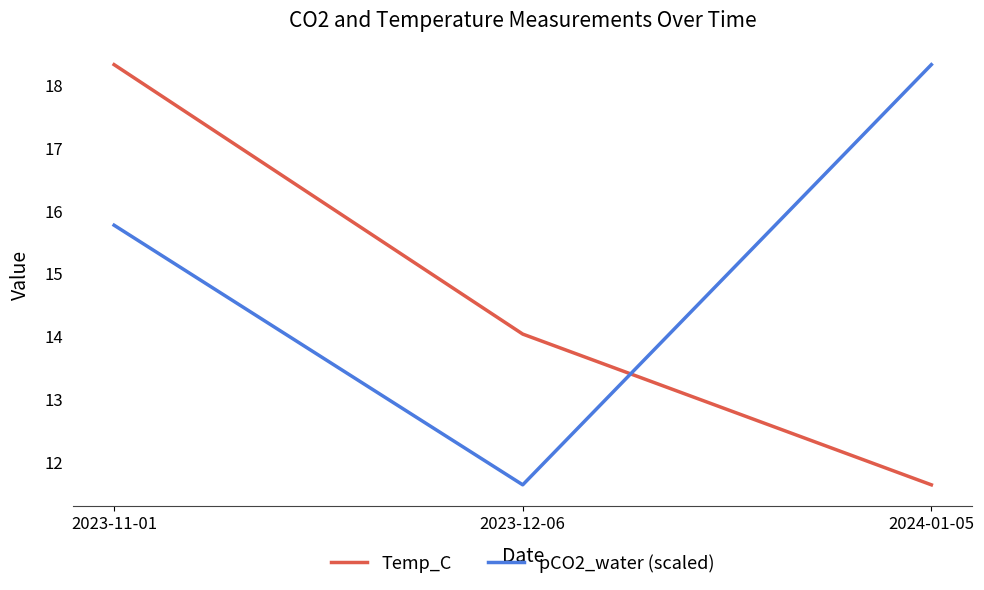

Rank the categories by Temp_C value from lowest to highest.

2024-01-05, 2023-12-06, 2023-11-01